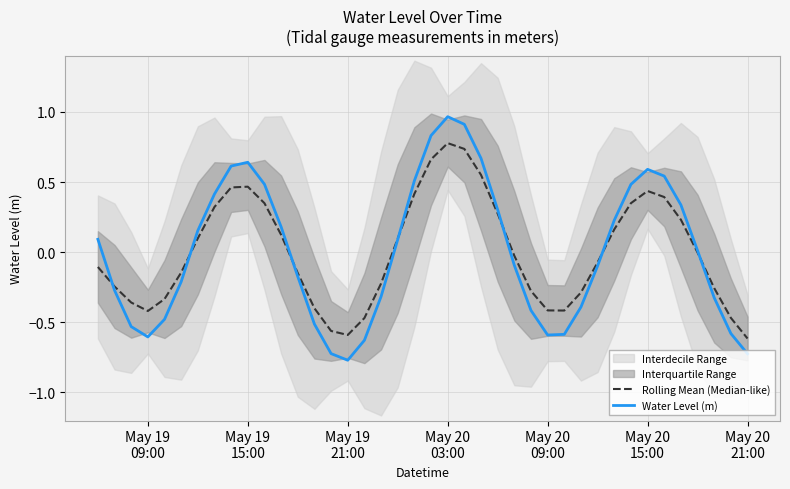

Which series has the largest total across all categories?

Rolling Mean (Median-like)